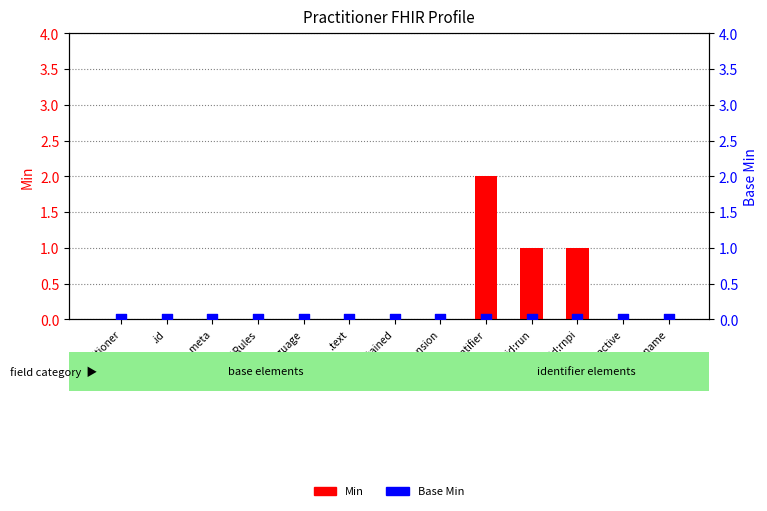

At which category is the sum across all series the highest?

.identifier